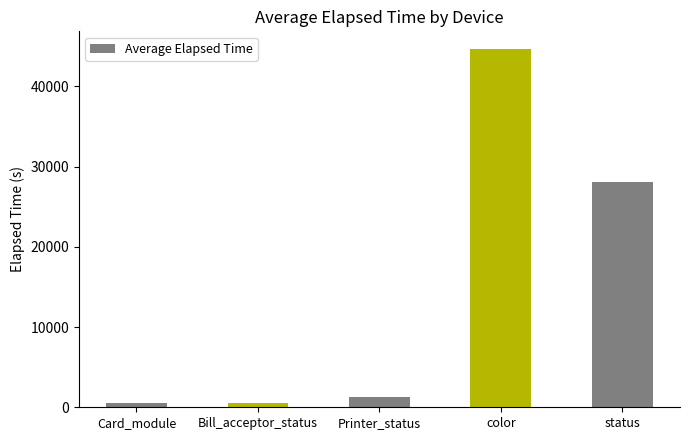

What is the smallest value displayed?

511.0